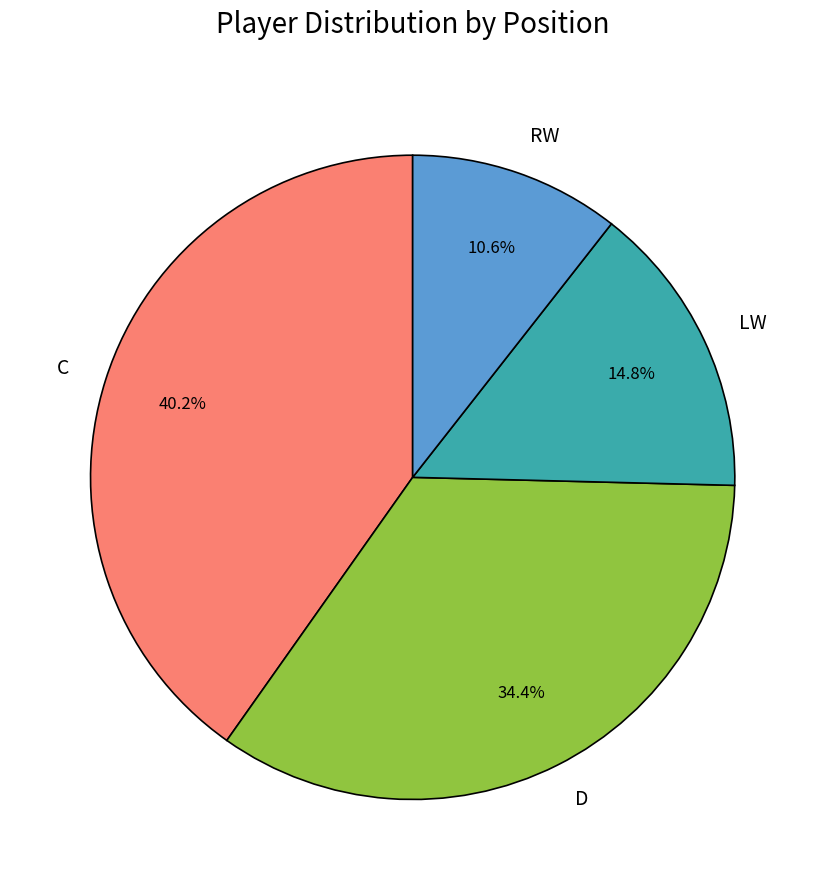

Rank the categories by value from highest to lowest.

C, D, LW, RW